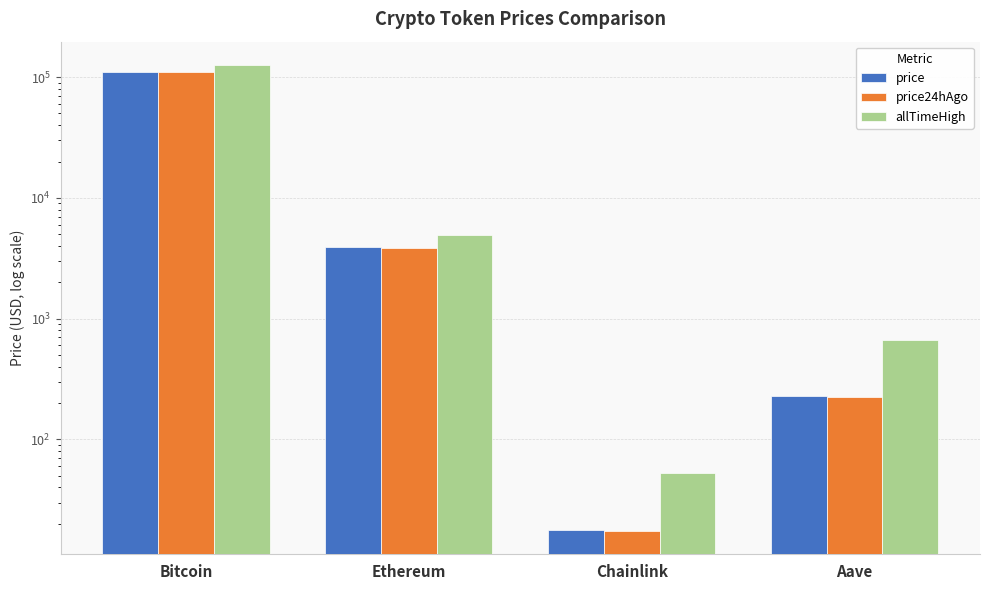

At Chainlink, list the series in order from largest to smallest.

allTimeHigh, price, price24hAgo